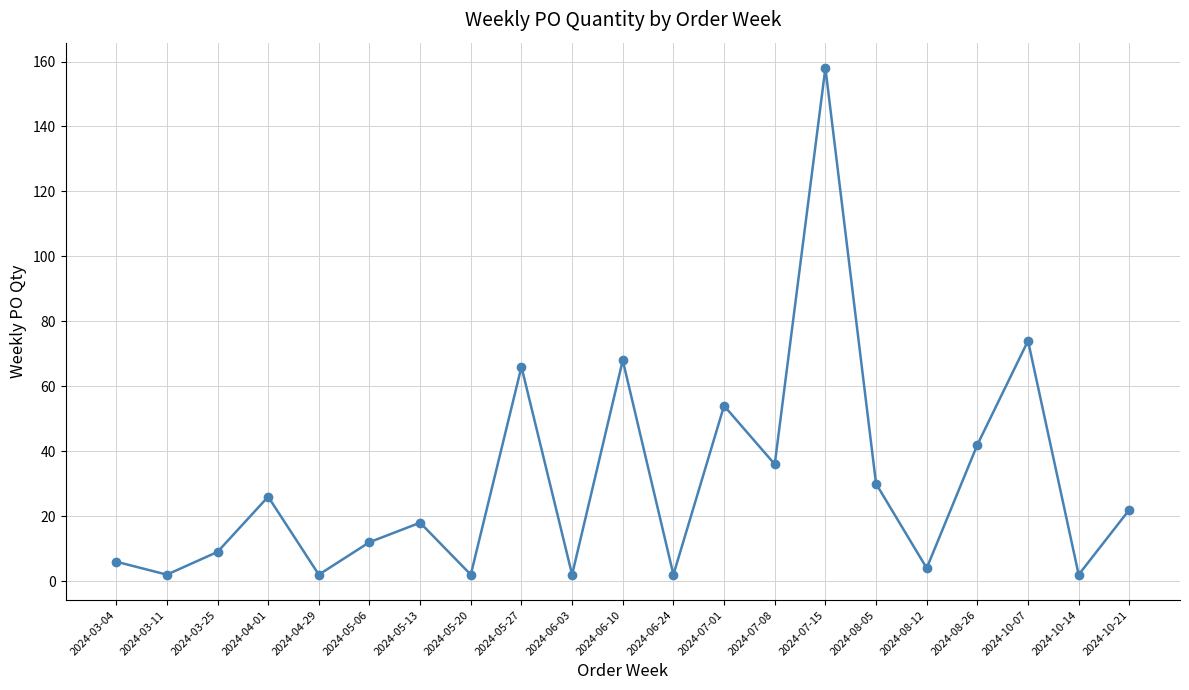

At which label is the value closest to 80?

2024-10-07